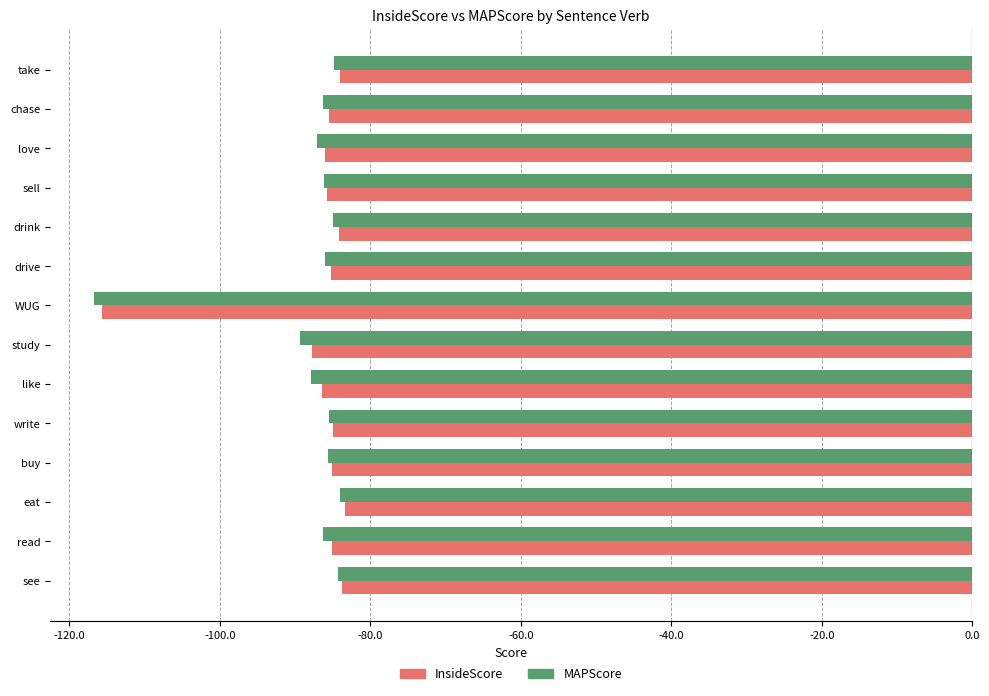

What is the greatest value displayed?

-83.3